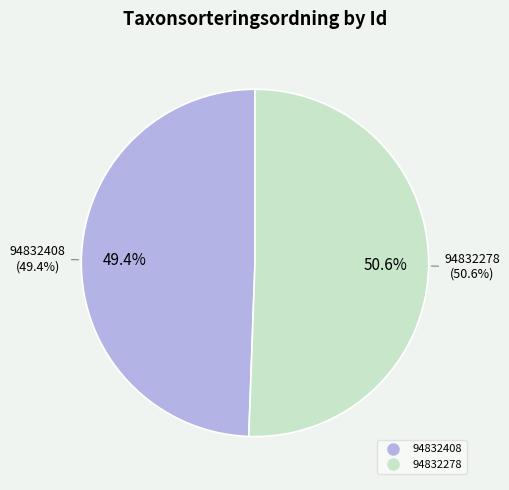

What percentage is the 94832408 slice, to the nearest percent?

49%